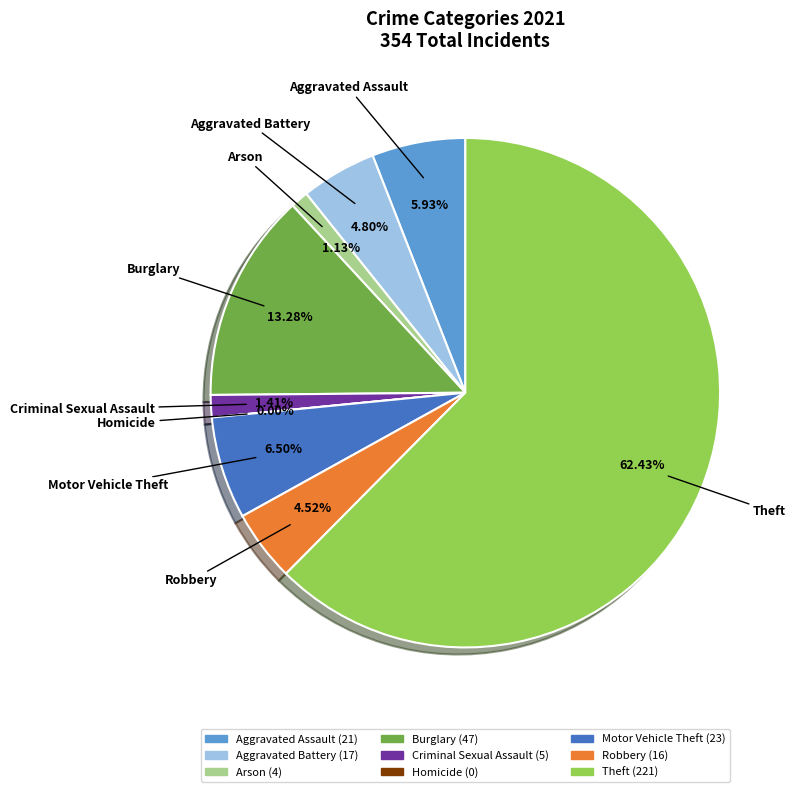

How many segments does this pie chart have?

9